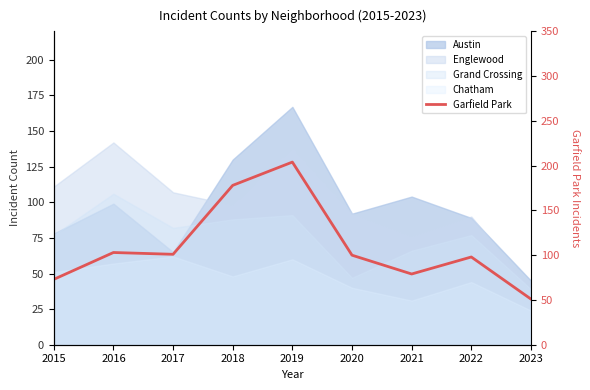

How many points are higher than both their immediate neighbors (excluding endpoints)?

3